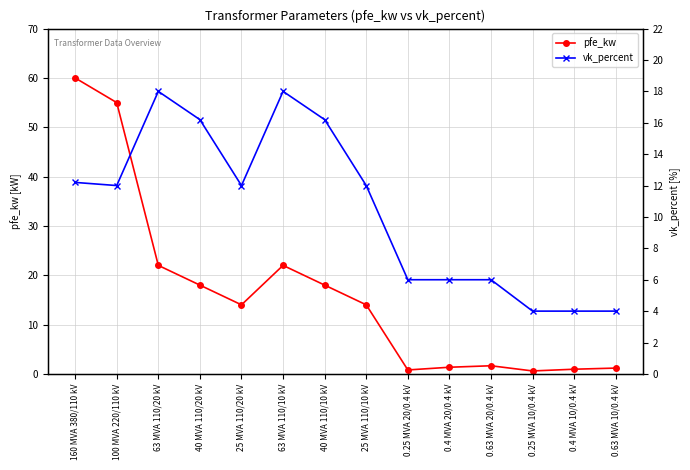

What is the difference between the vk_percent values at 0.4 MVA 10/0.4 kV and 25 MVA 110/20 kV?

8.0